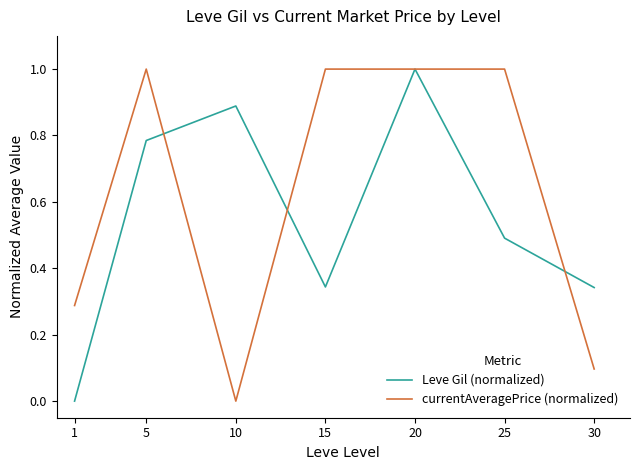

How many values in the currentAveragePrice (normalized) series are below 1?

3